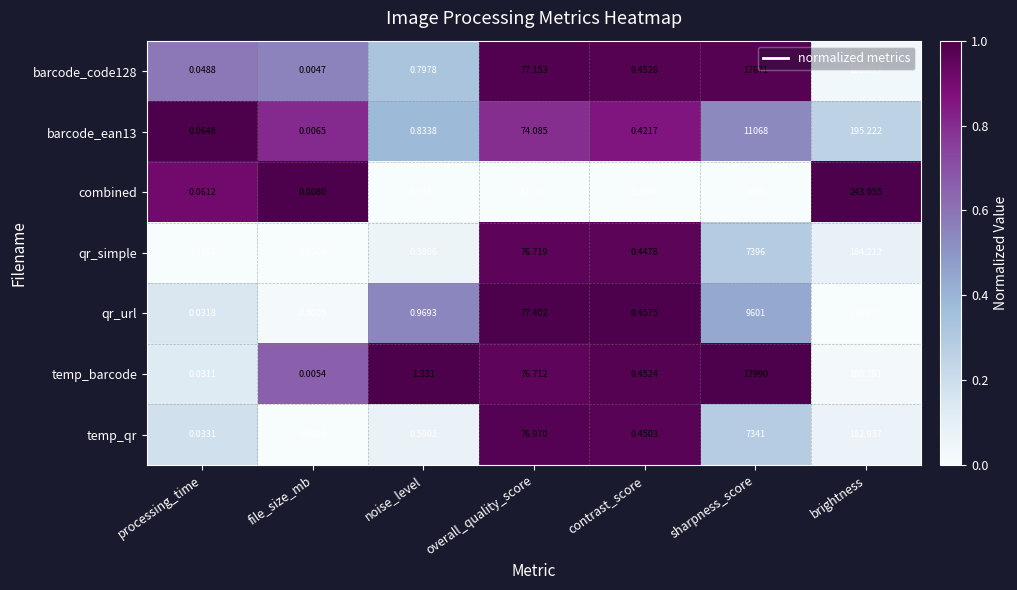

Which label corresponds to the largest value in the chart?

sharpness_score